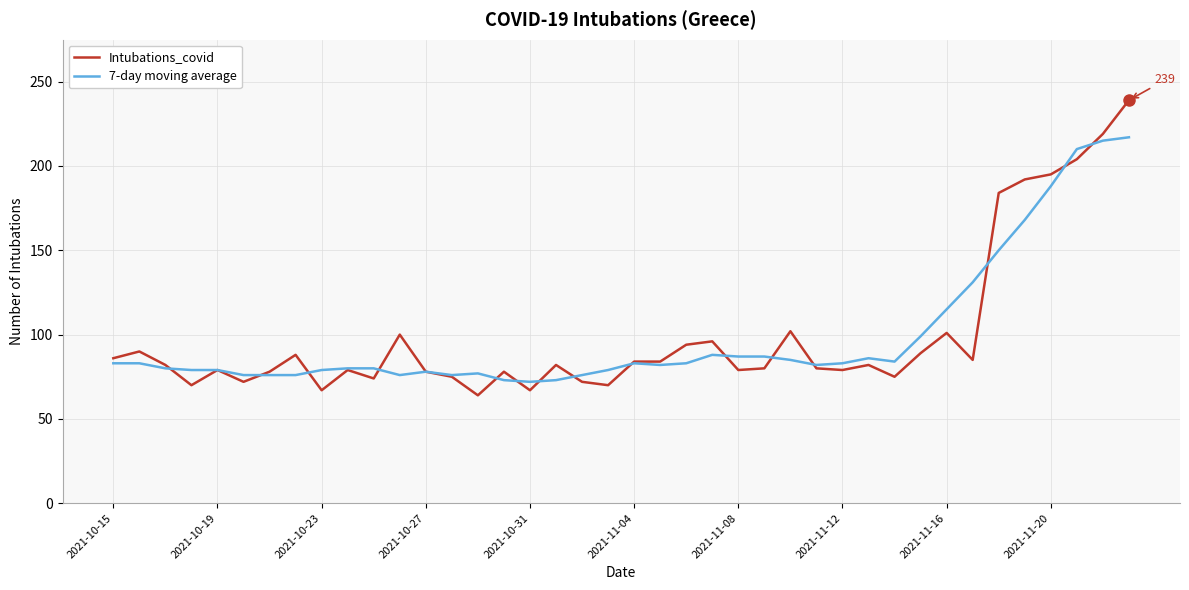

Which series has the largest range (max minus min)?

Intubations_covid